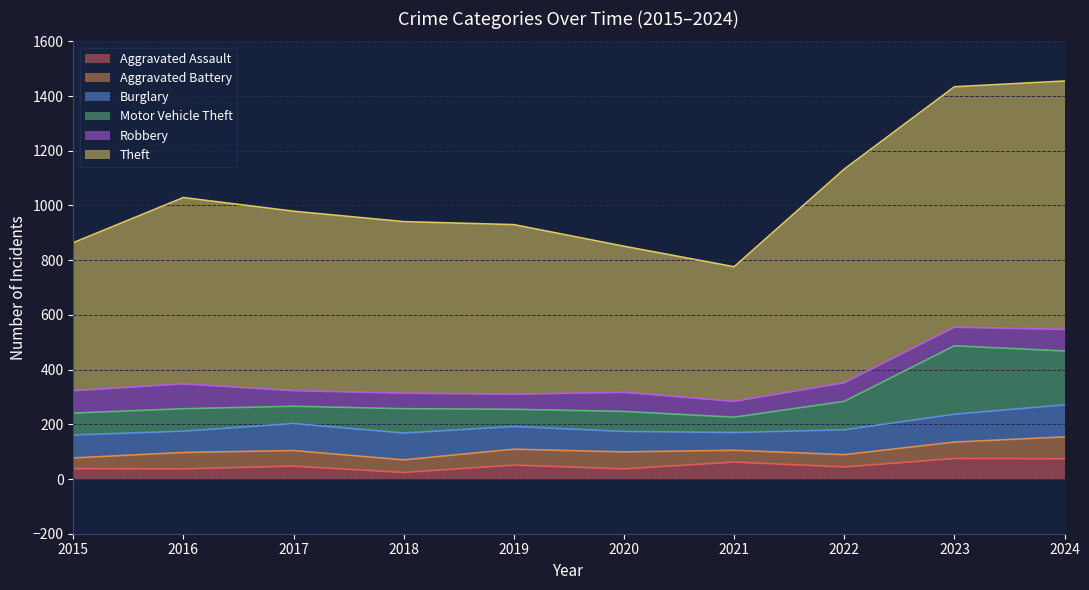

List the labels in order of Robbery value, largest first.

2016, 2015, 2024, 2020, 2022, 2023, 2021, 2017, 2018, 2019